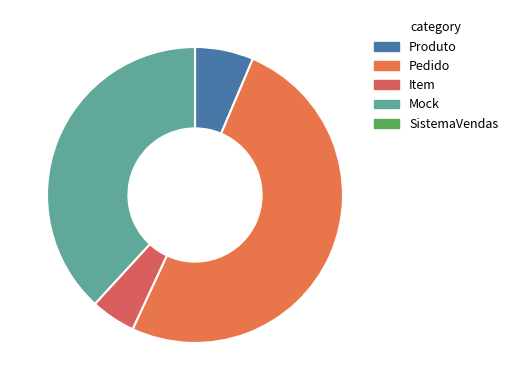

Is there a majority slice in this chart?

Yes